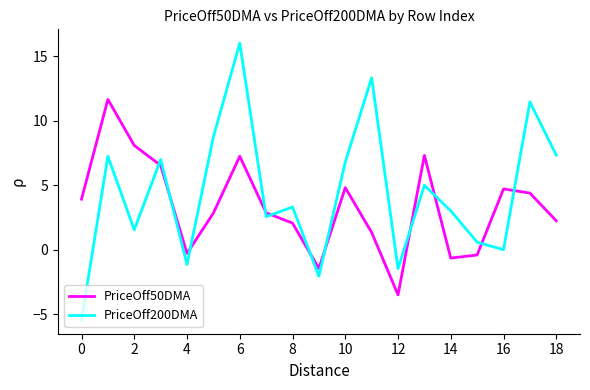

True or false: PriceOff200DMA and PriceOff50DMA intersect in this chart.

True